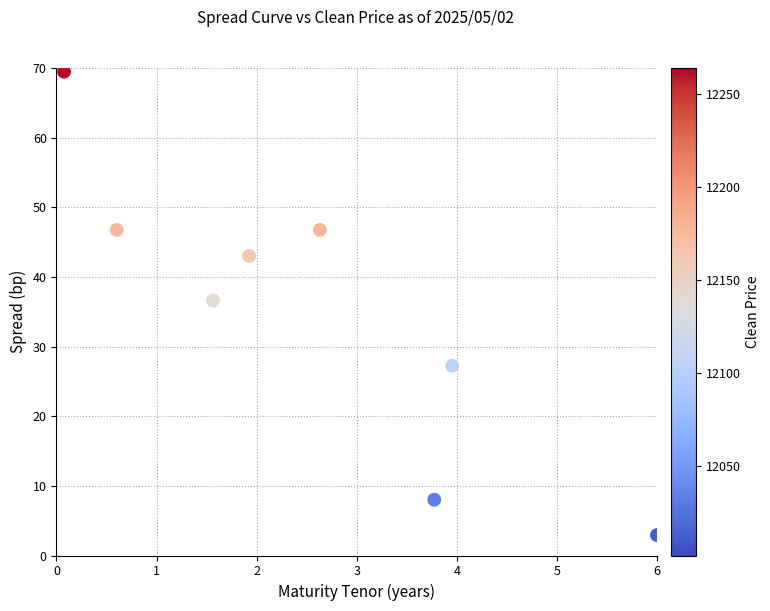

What is the range of Y values (max minus min)?

66.5